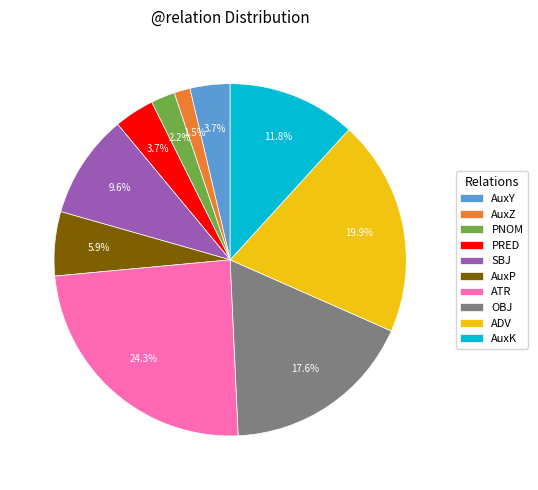

To the nearest percent, what is the combined percentage of AuxK and ATR?

36%